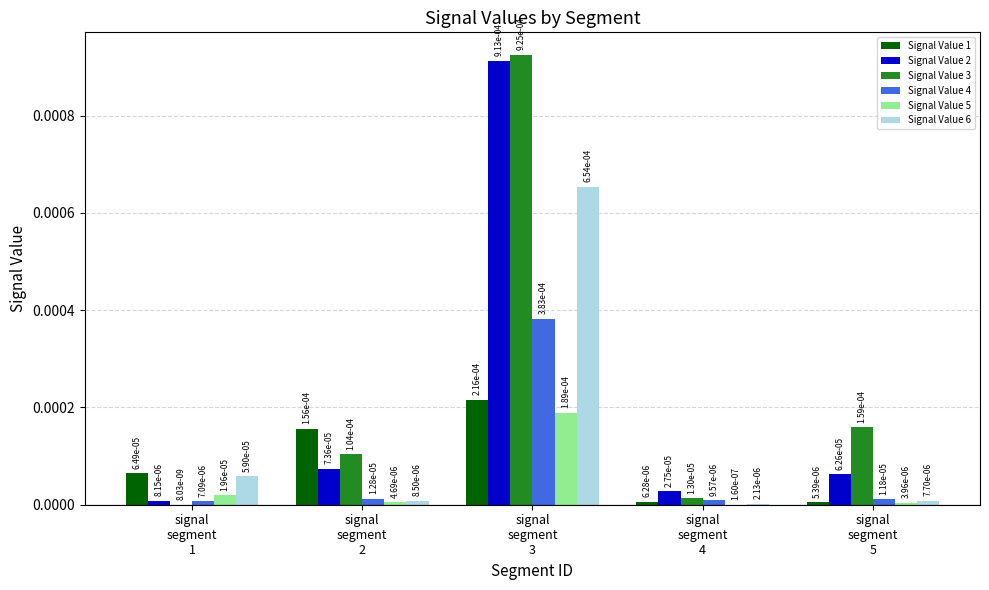

How many series are shown in this chart?

6